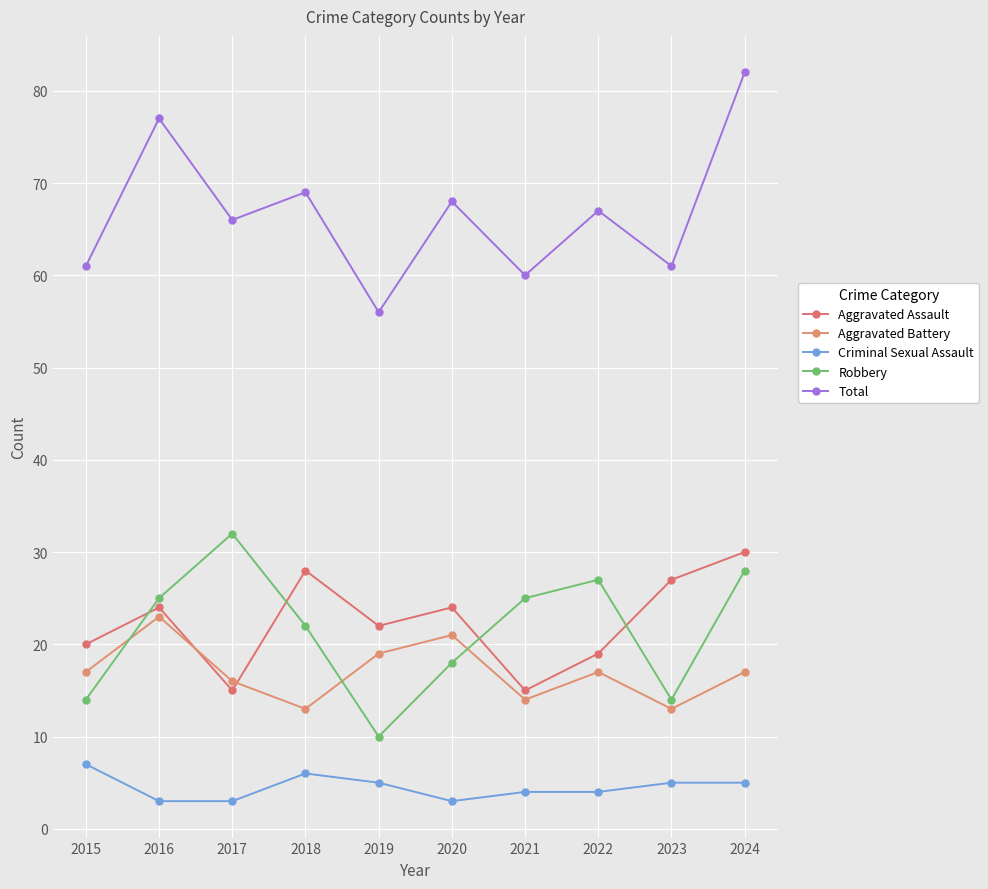

At which category is the sum across all series the highest?

2024